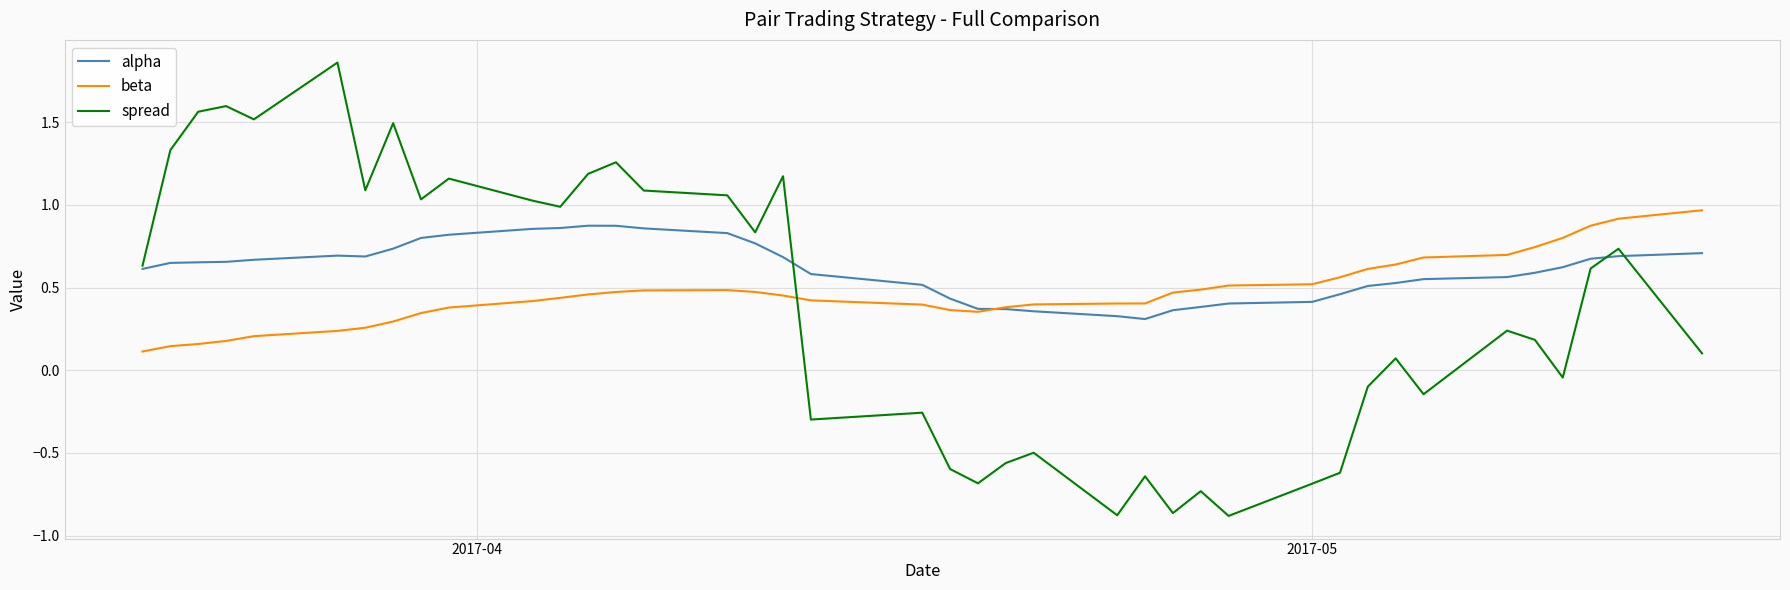

After their last crossing, which series has the higher values: spread or beta?

beta